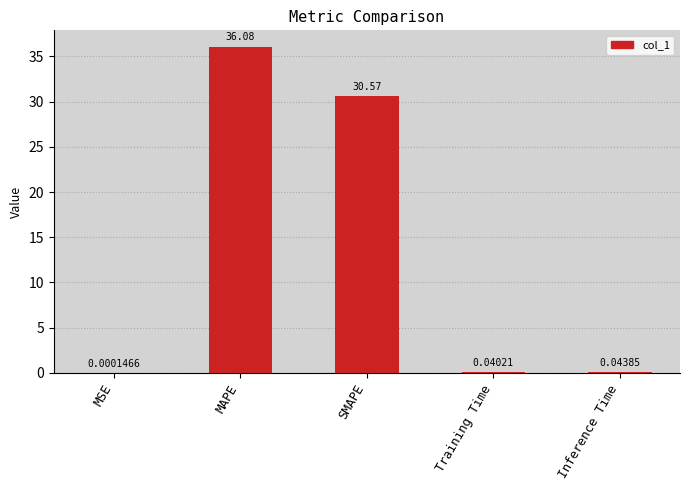

Which has a higher value, Inference Time or MAPE?

MAPE